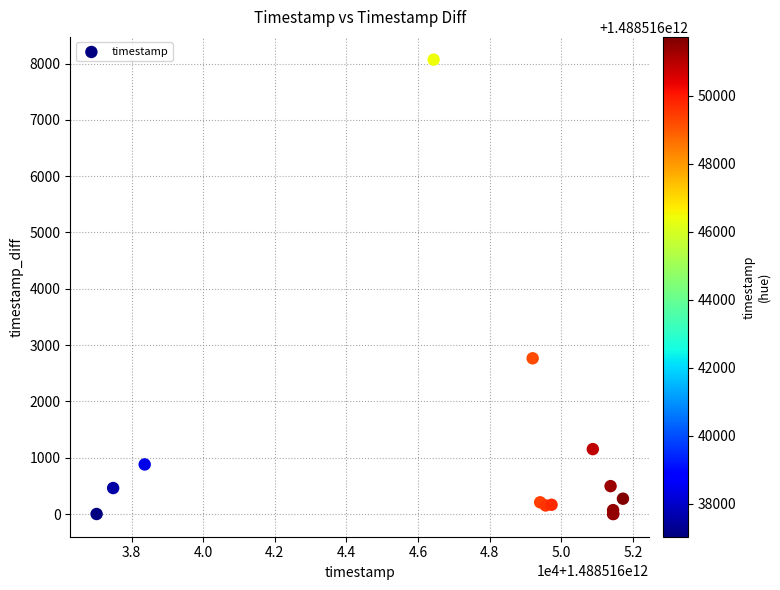

What Y value in the scatter plot is closest to 4035?

2766